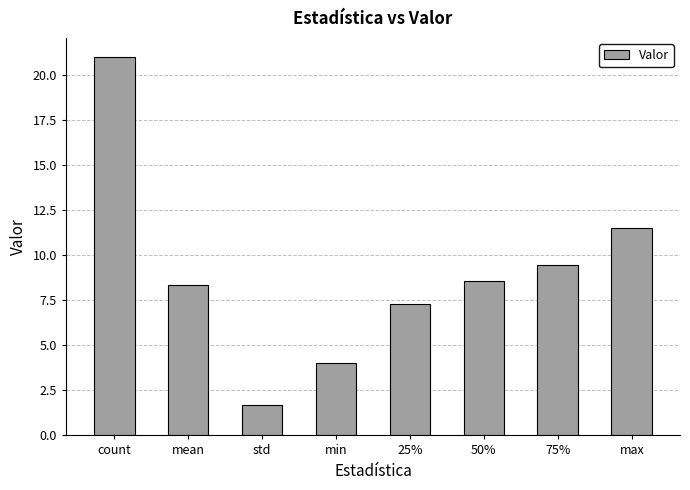

What is the label of the 8th bar from the right?

count